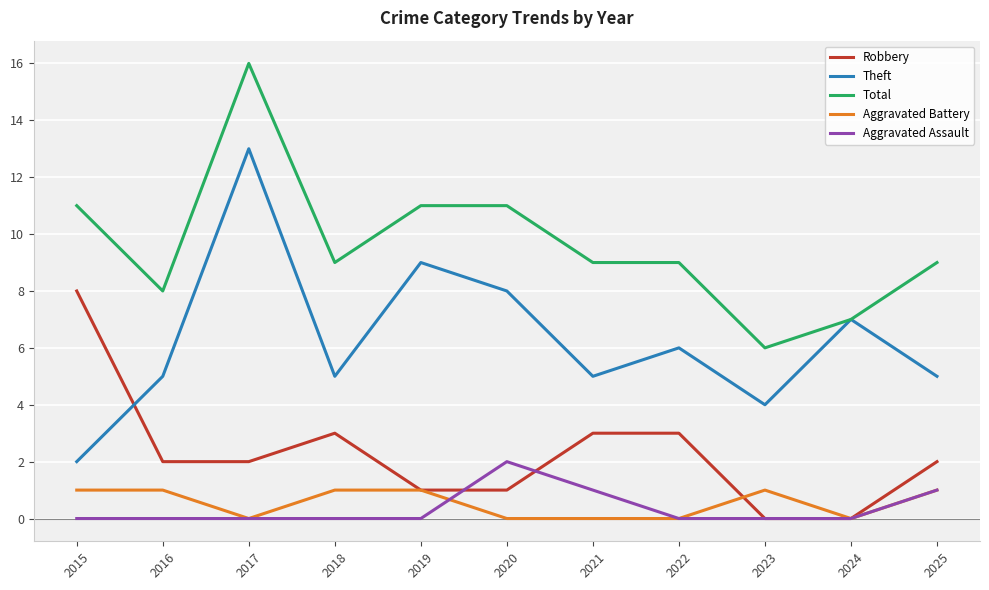

True or false: Theft has a value of 6 at 2022.

True